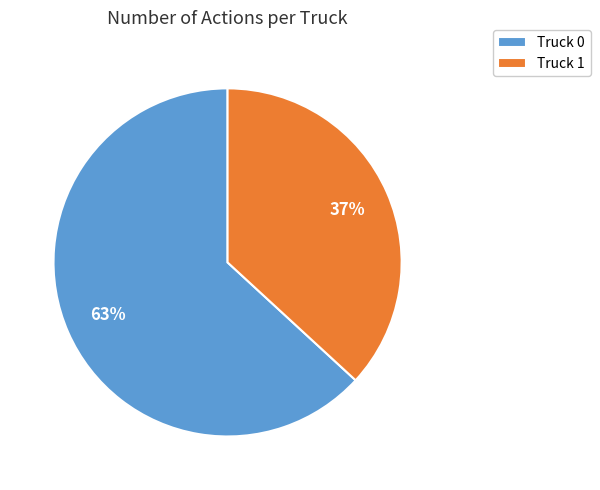

What percentage is the Truck 1 slice, to the nearest percent?

37%